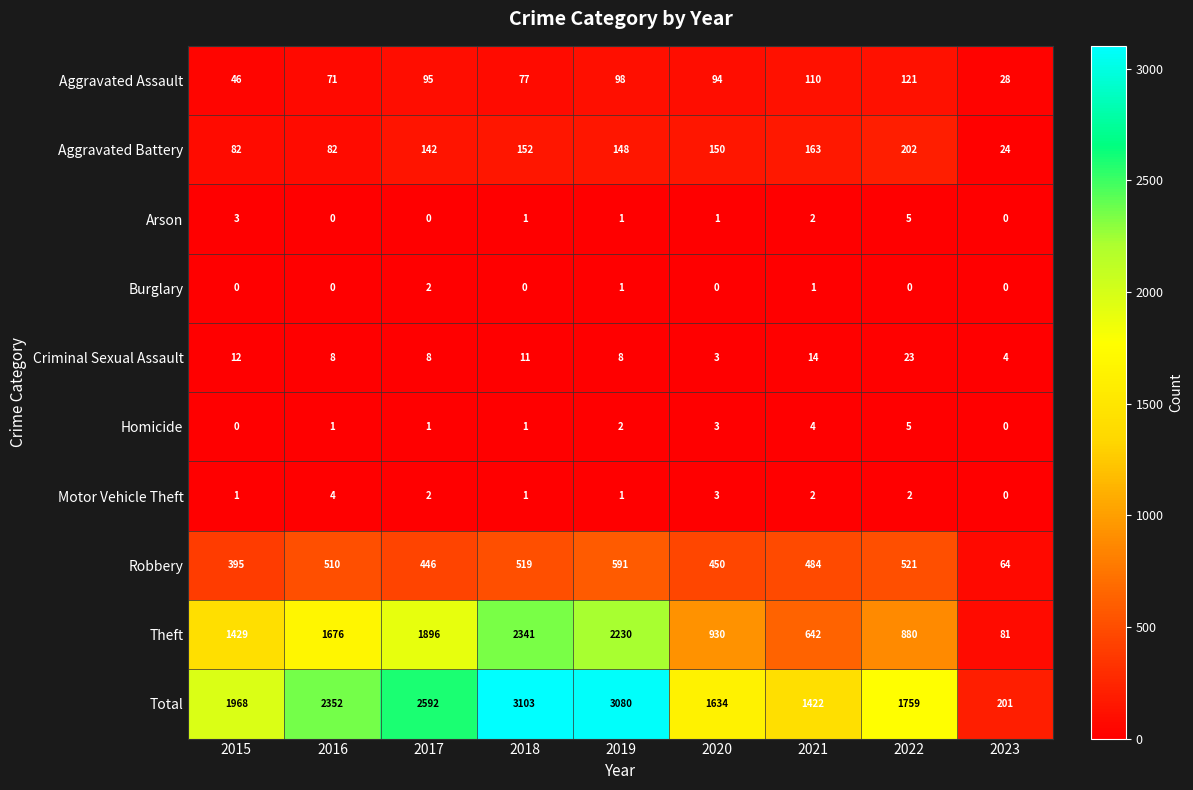

Where does the Aggravated Battery series first go above 148?

2018